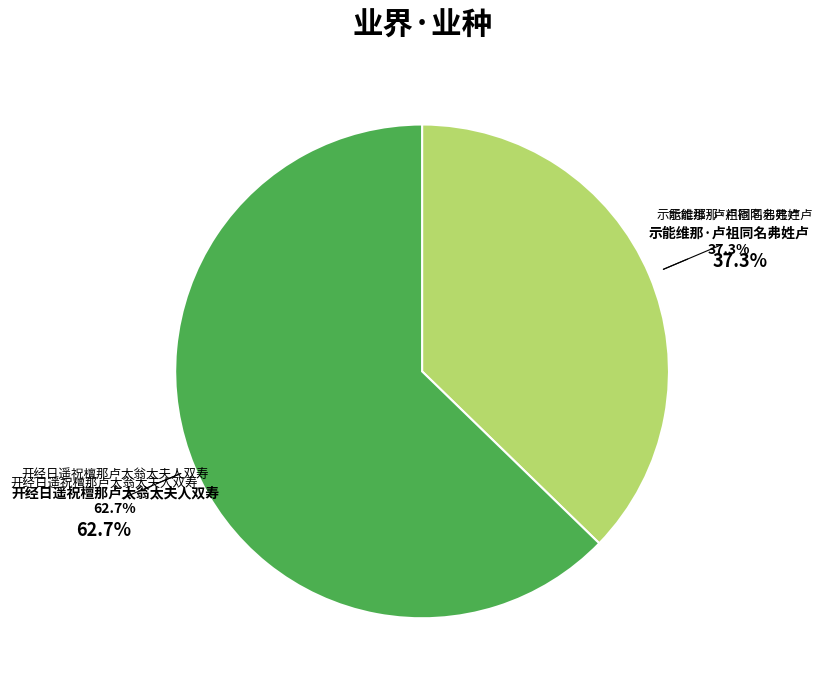

How many segments does this pie chart have?

2